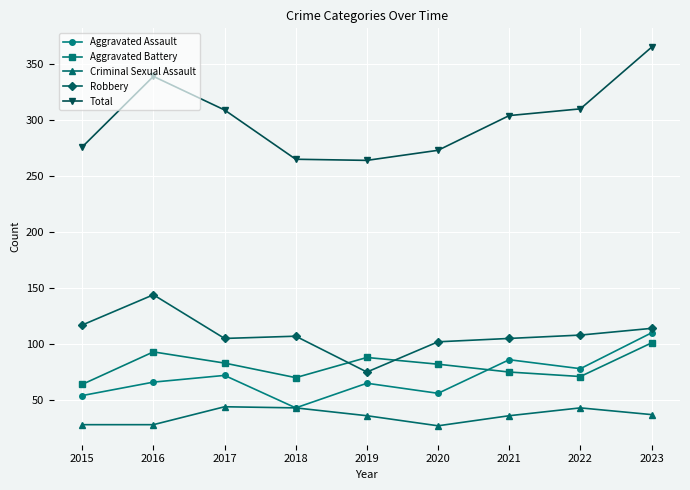

Is the value of Aggravated Assault at 2018 greater than the value of Robbery at 2018?

No